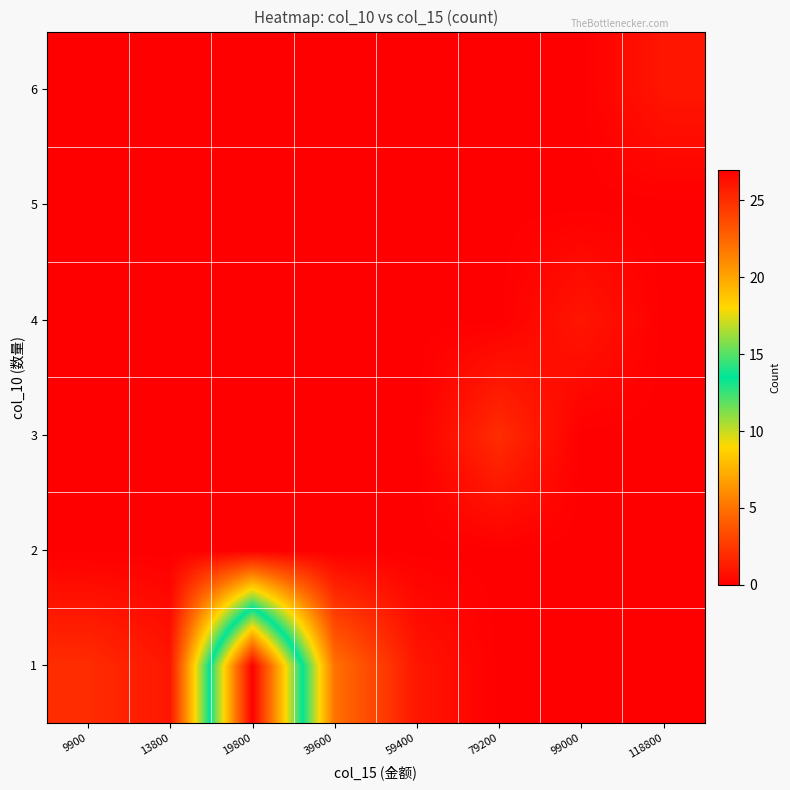

Reading left to right, list all the values displayed in this chart.

1: 9900=2	13800=1	19800=27	39600=5	59400=1	79200=0	99000=0	118800=0
2: 9900=0	13800=0	19800=0	39600=0	59400=0	79200=0	99000=0	118800=0
3: 9900=0	13800=0	19800=0	39600=0	59400=0	79200=2	99000=0	118800=0
4: 9900=0	13800=0	19800=0	39600=0	59400=0	79200=0	99000=1	118800=0
5: 9900=0	13800=0	19800=0	39600=0	59400=0	79200=0	99000=0	118800=0
6: 9900=0	13800=0	19800=0	39600=0	59400=0	79200=0	99000=0	118800=1